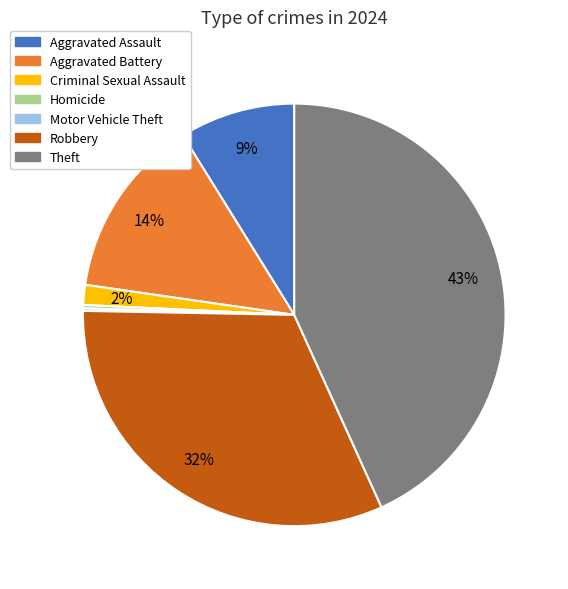

To the nearest percent, what is the average slice percentage?

14%